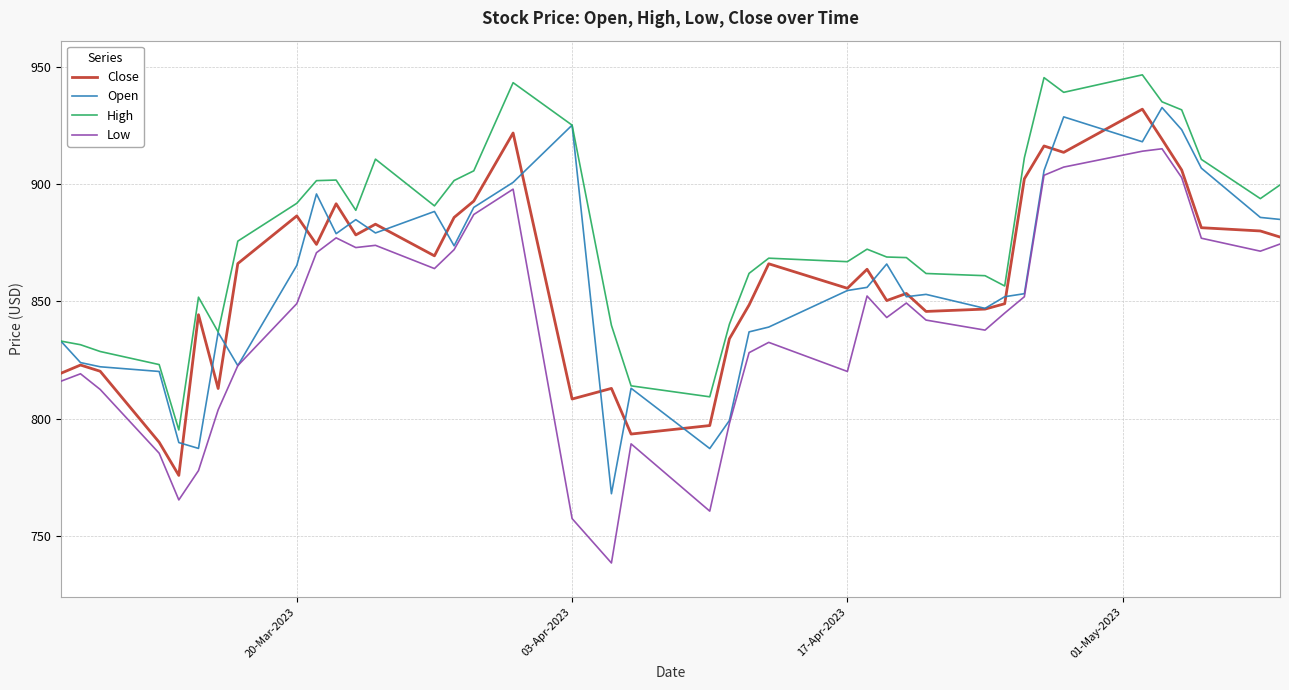

Which series has the largest total across all categories?

High